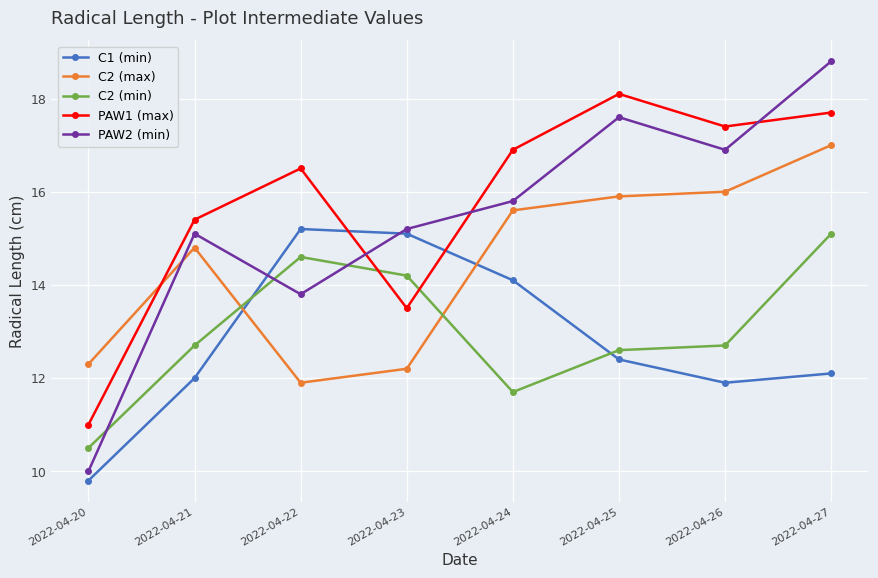

The PAW1 (max) series shows 13.5 at 2022-04-23. True or false?

True